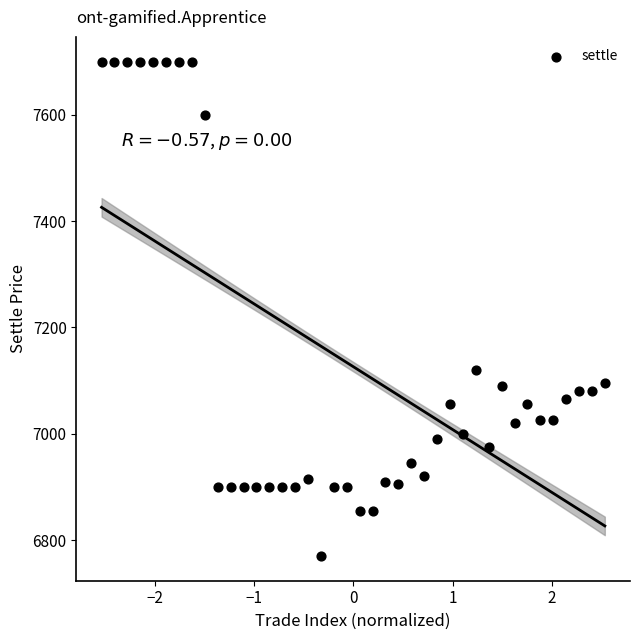

What Y value in the scatter plot is closest to 7235?

7120